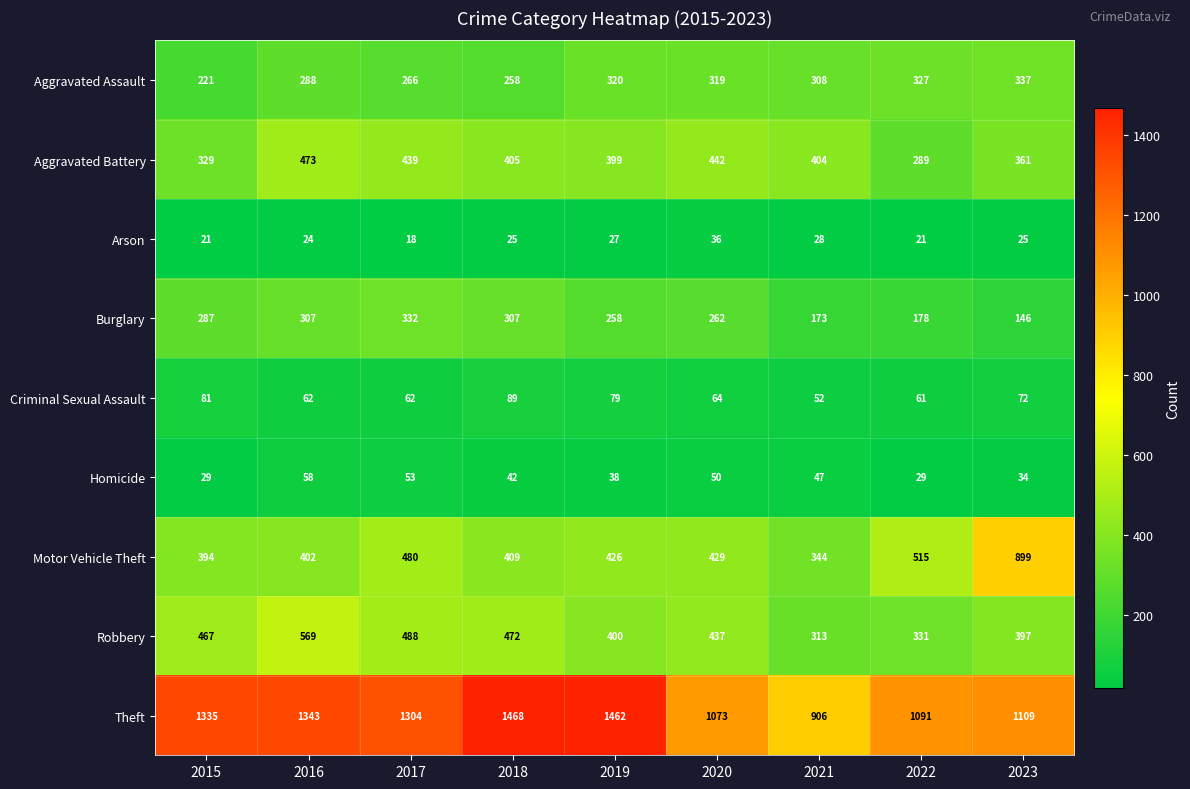

The value of Robbery at 2016 is 229. True or false?

False